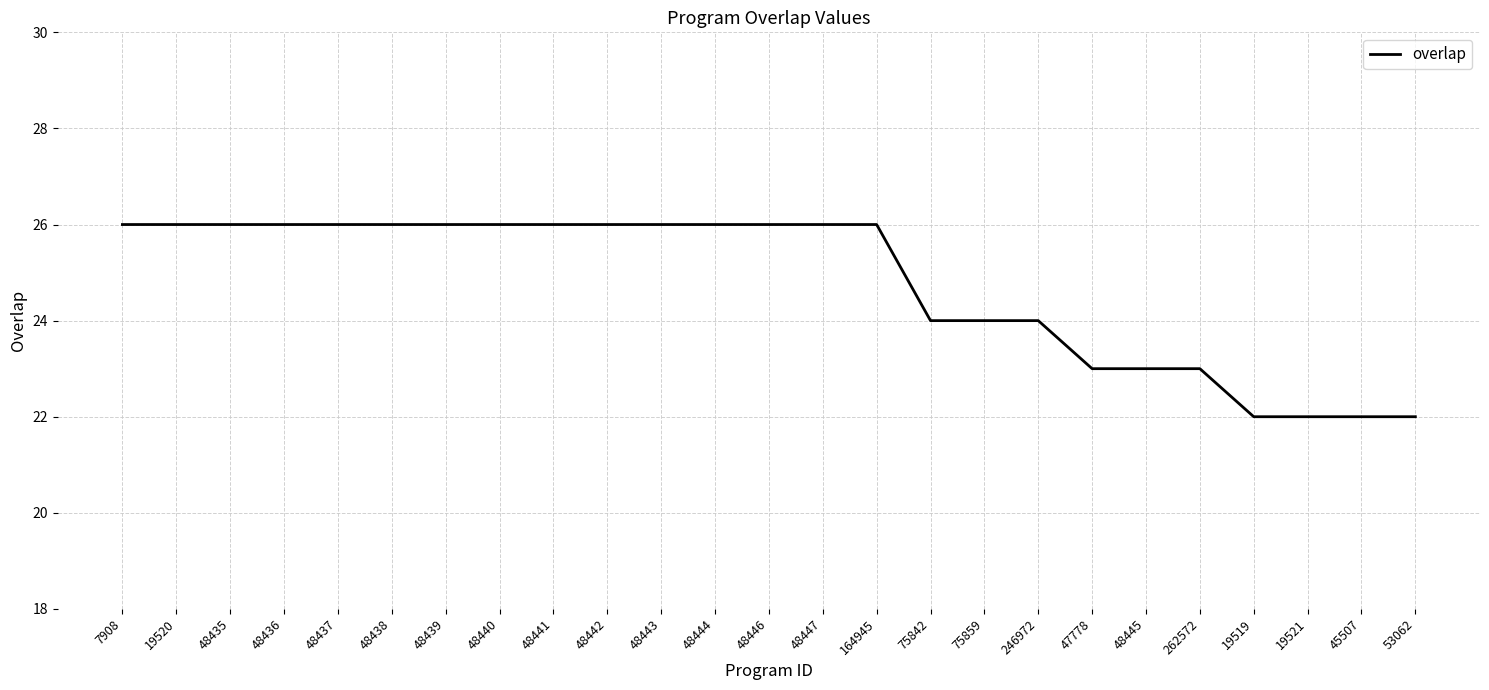

What position from the left is 262572?

21